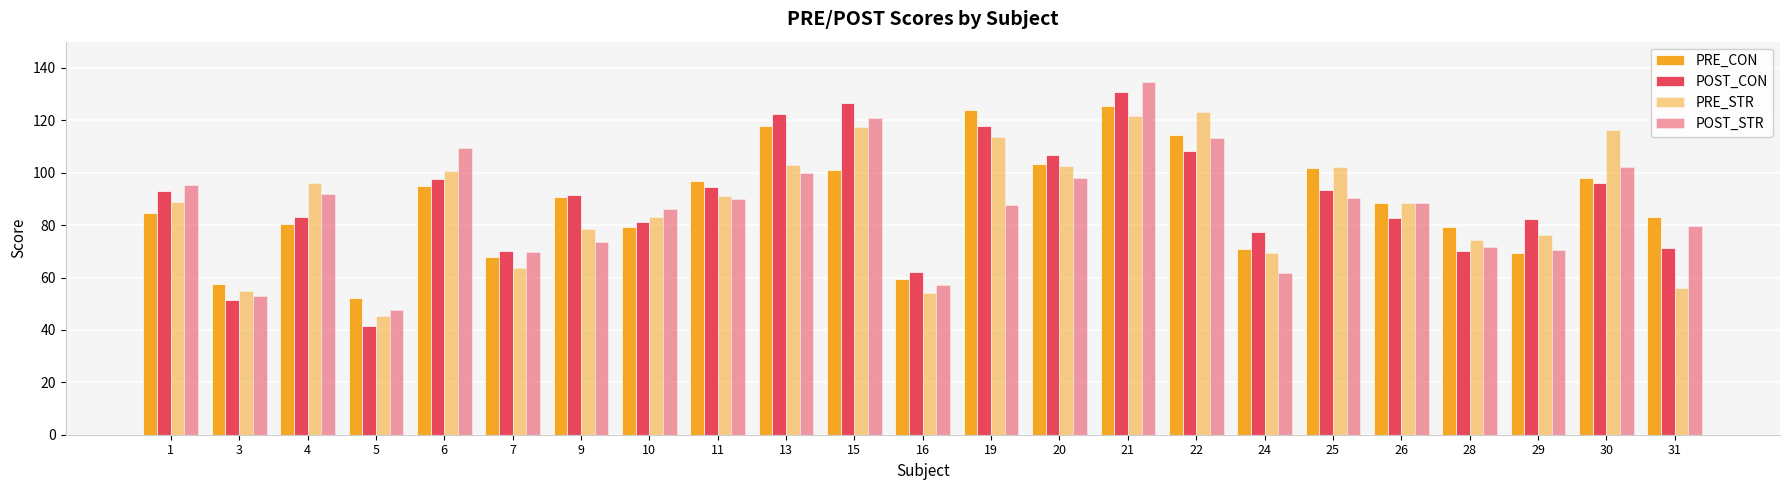

What is the spread (max minus min) of values at 9?

18.2